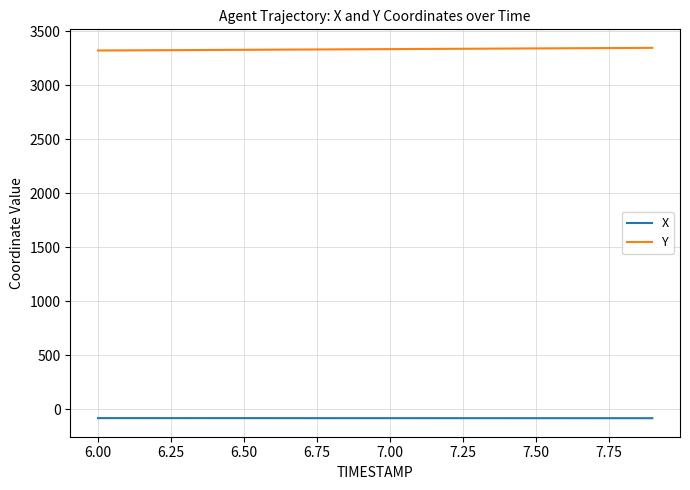

List the series in order of their overall mean, lowest first.

X, Y